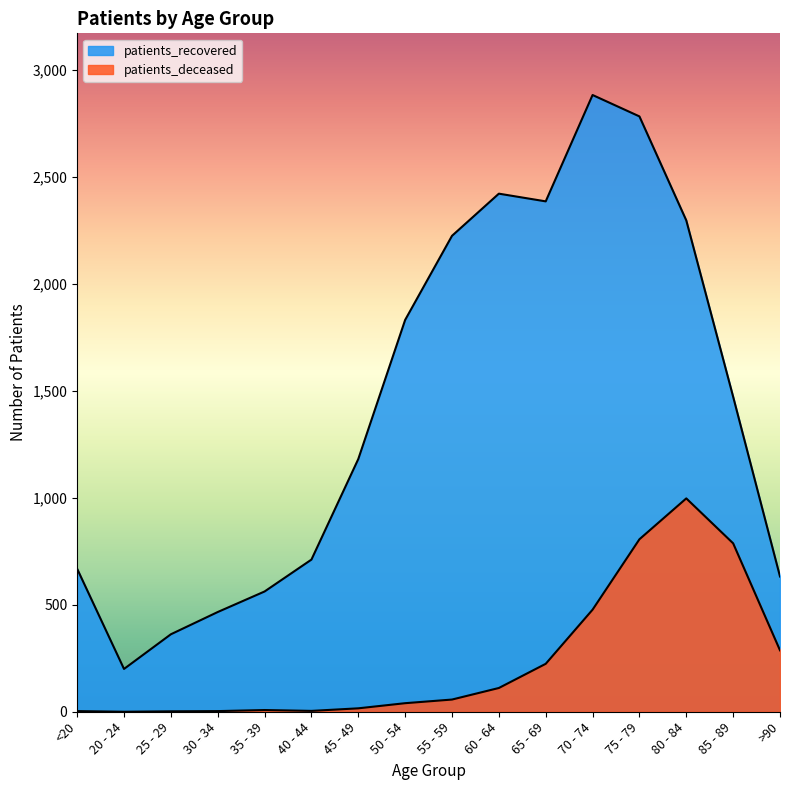

True or false: patients_recovered and patients_deceased intersect in this chart.

False